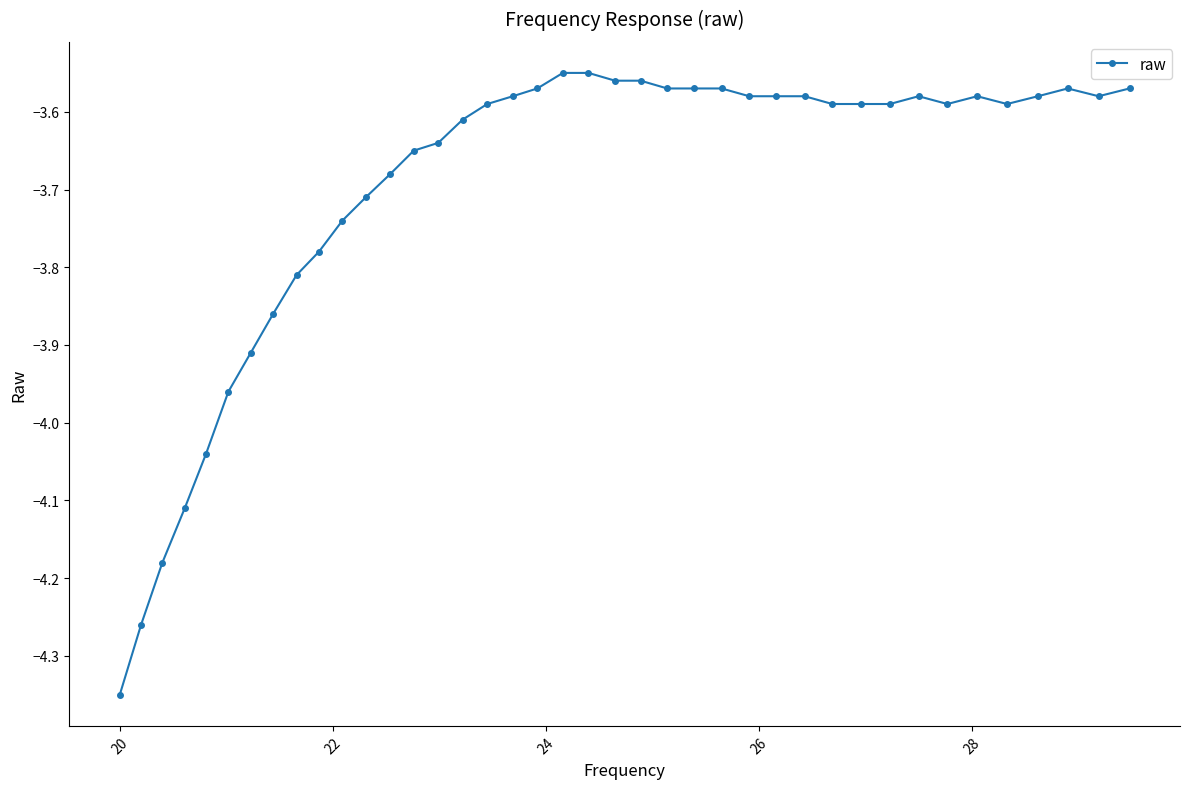

Does the chart have visible grid lines?

No